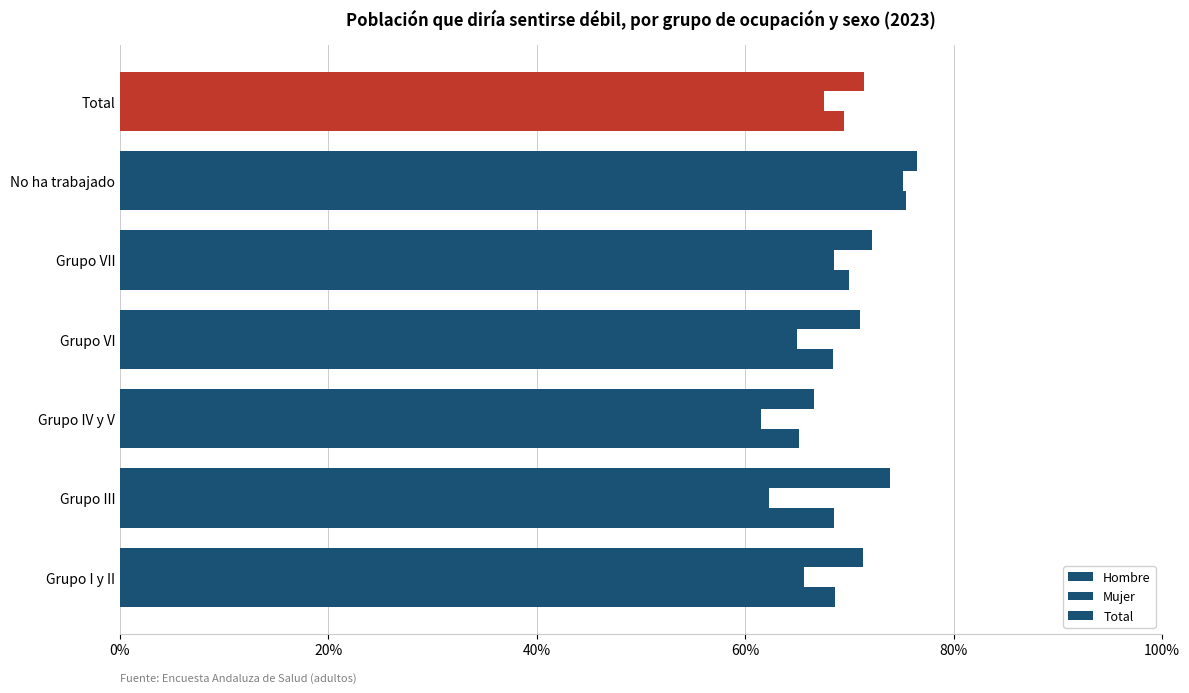

What is the difference between the maximum and minimum values in the Hombre series?

0.1